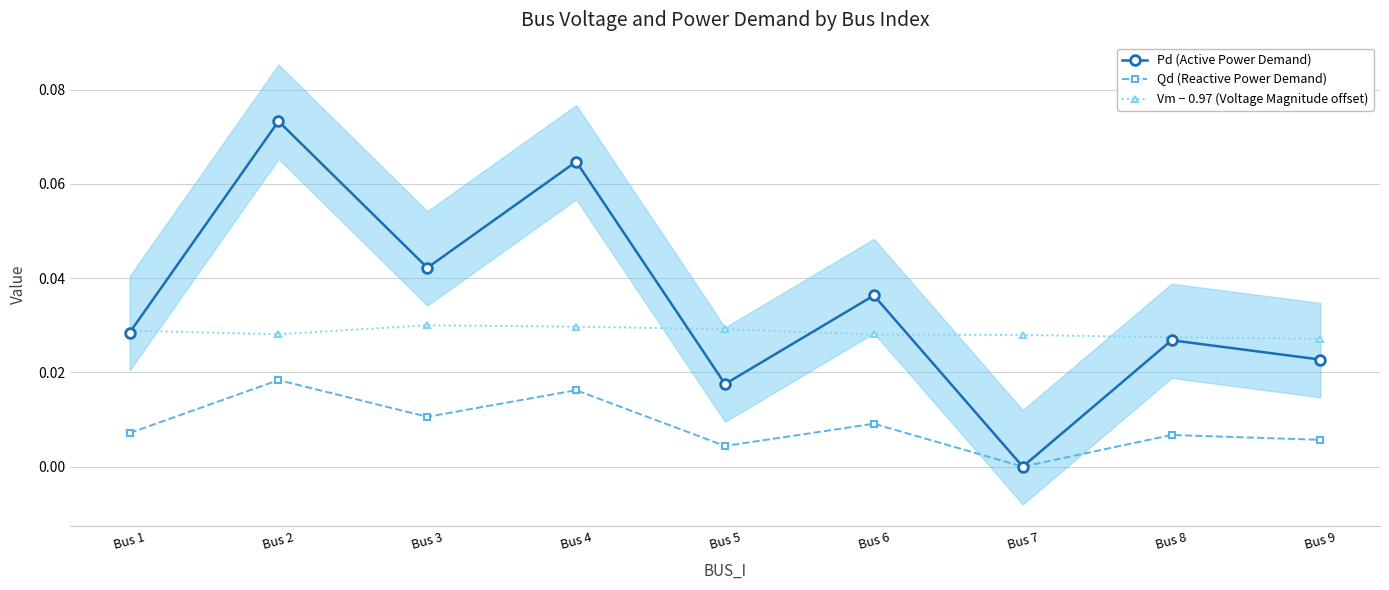

Which series has the largest total across all categories?

Pd (Active Power Demand)